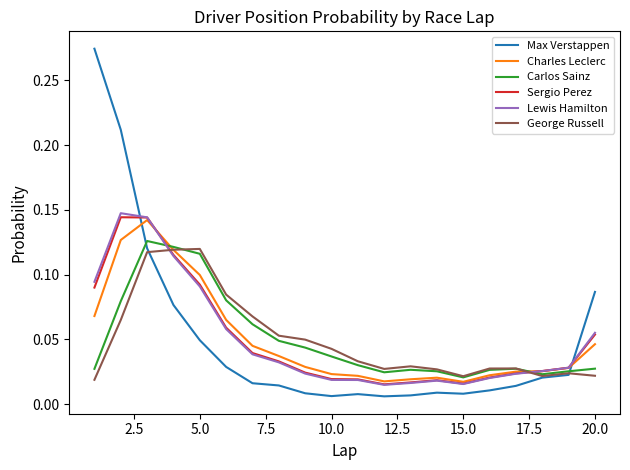

True or false: George Russell and Sergio Perez cross at least once.

True